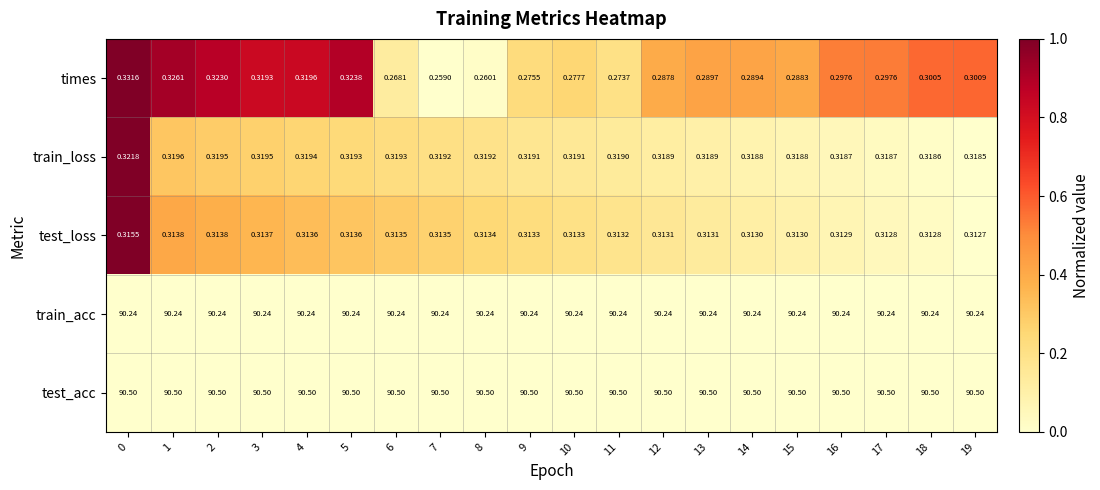

What is the spread (max minus min) of values at 6?

90.2